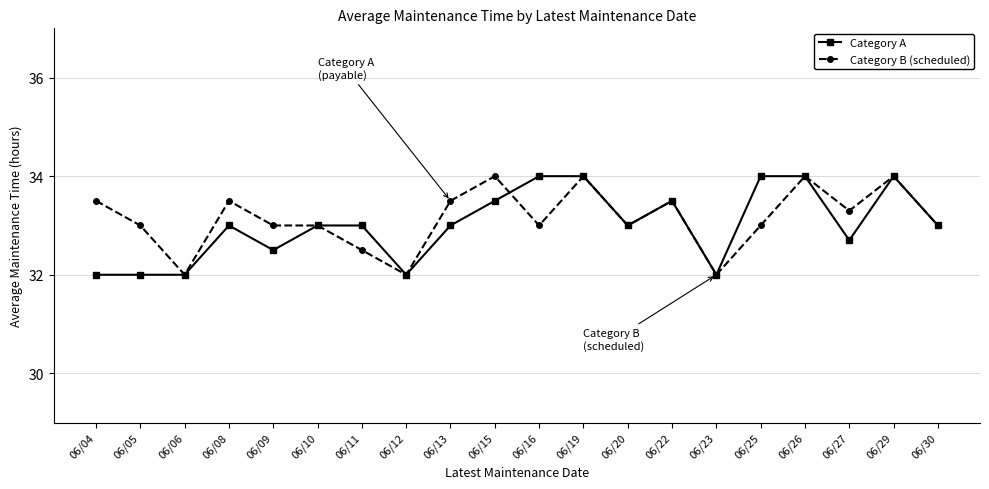

Which series changed the most between 06/10 and 06/16?

Category A